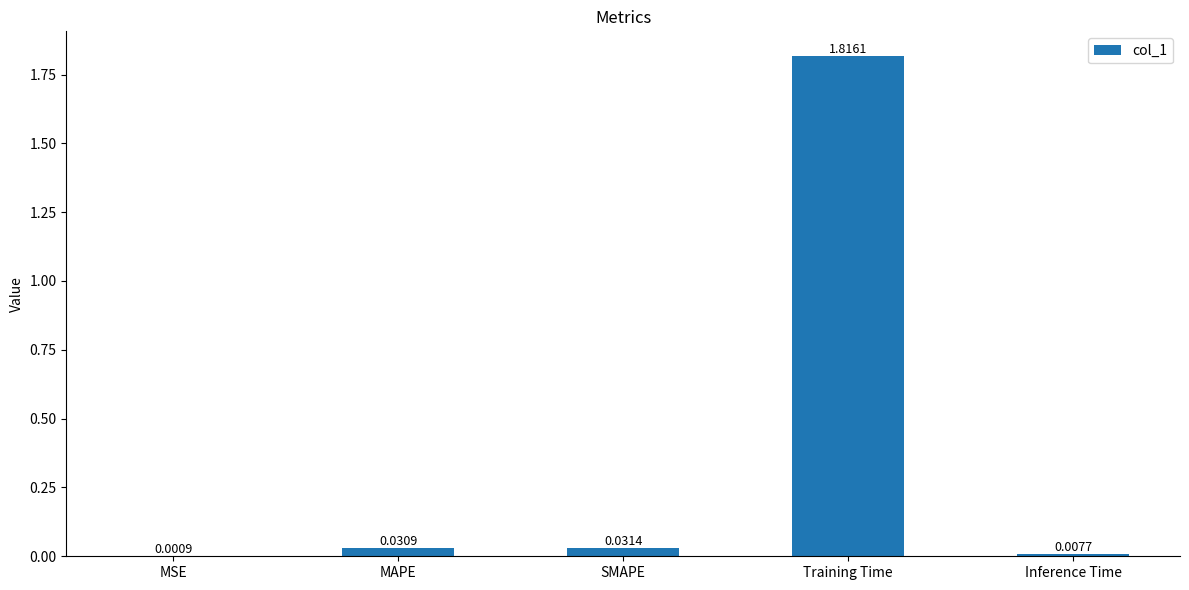

Which label corresponds to the largest value in the chart?

Training Time